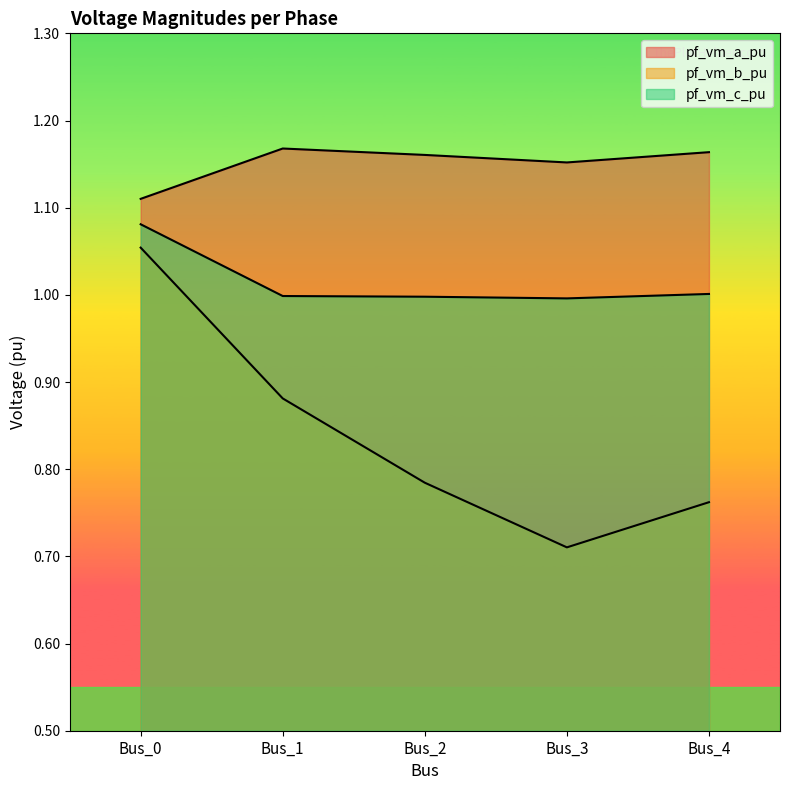

Does the chart display data point markers on the line(s)?

No